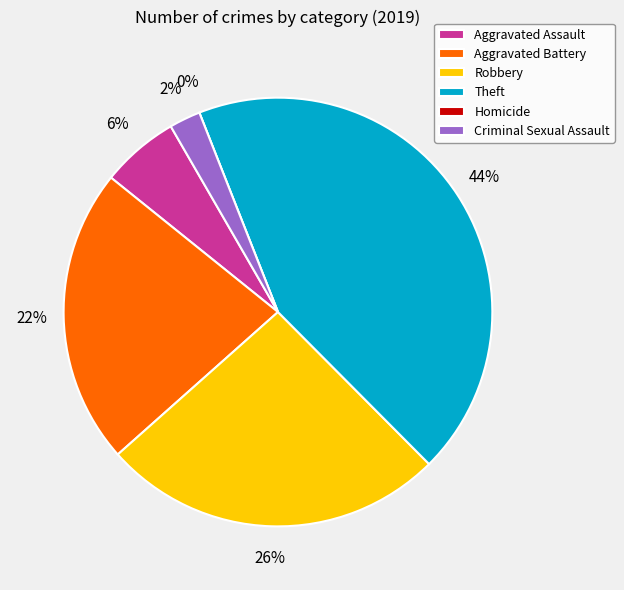

What percentage do Theft and Homicide together represent?

43.5%